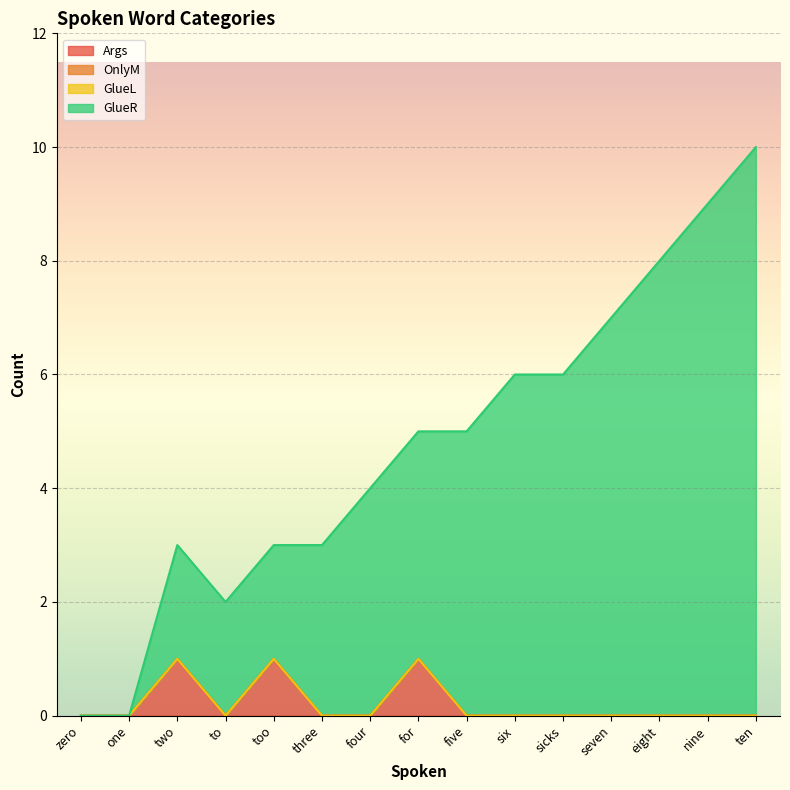

Which series changed the most between one and ten?

GlueR